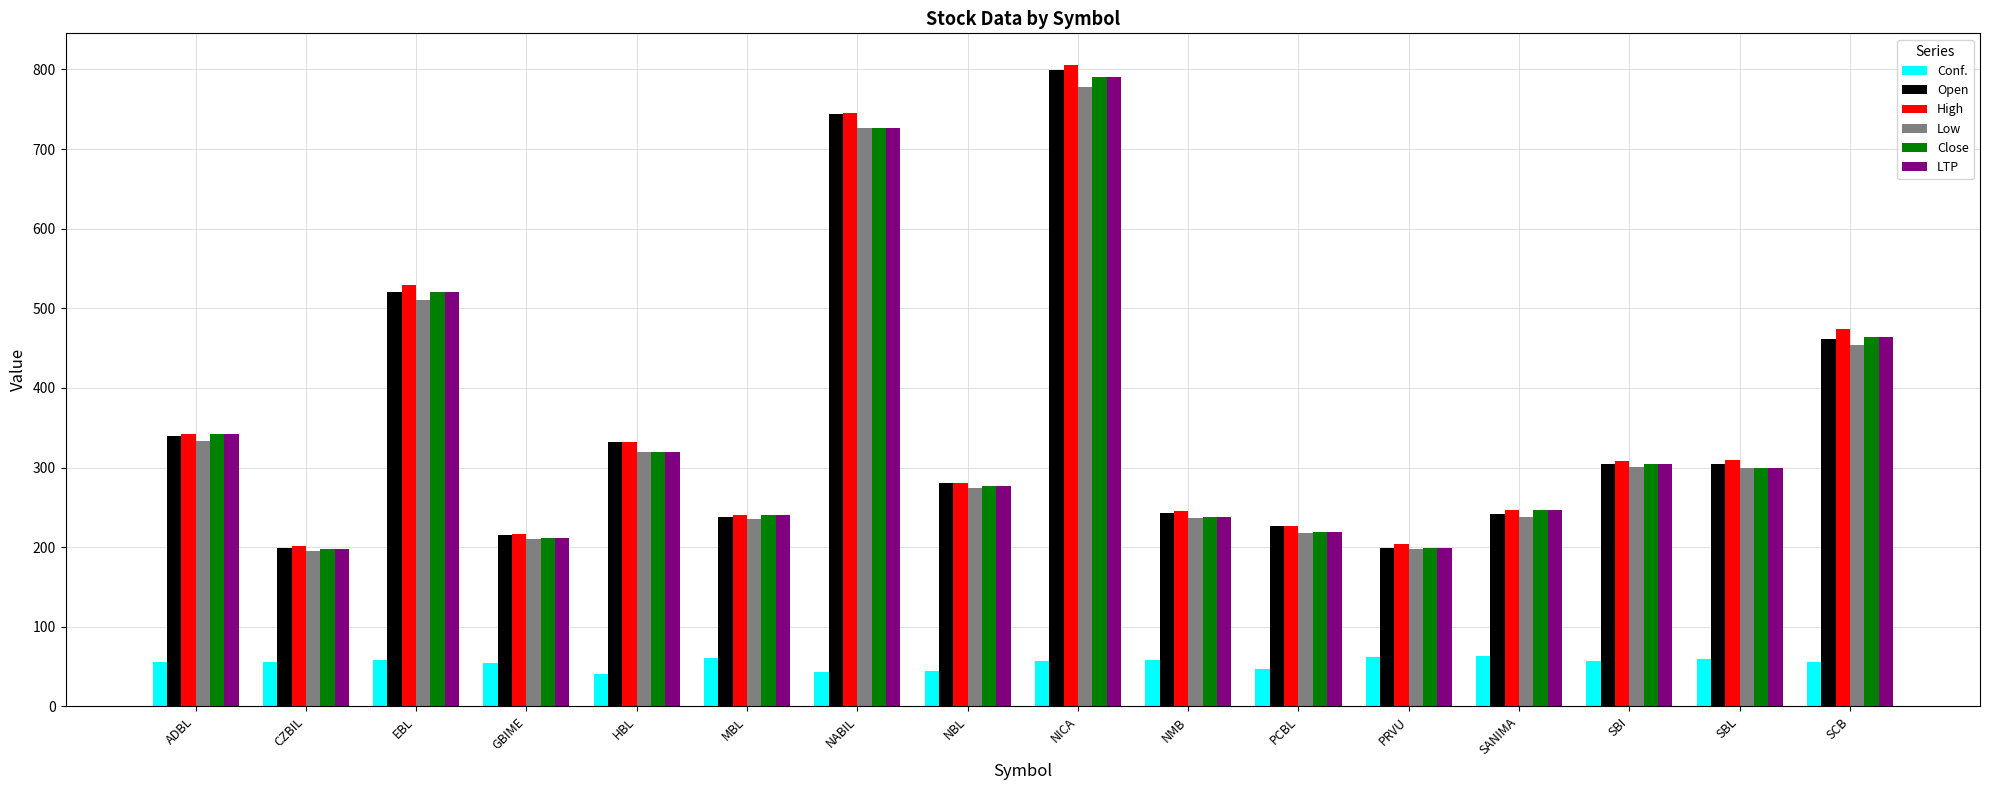

What position from the right is NBL?

9